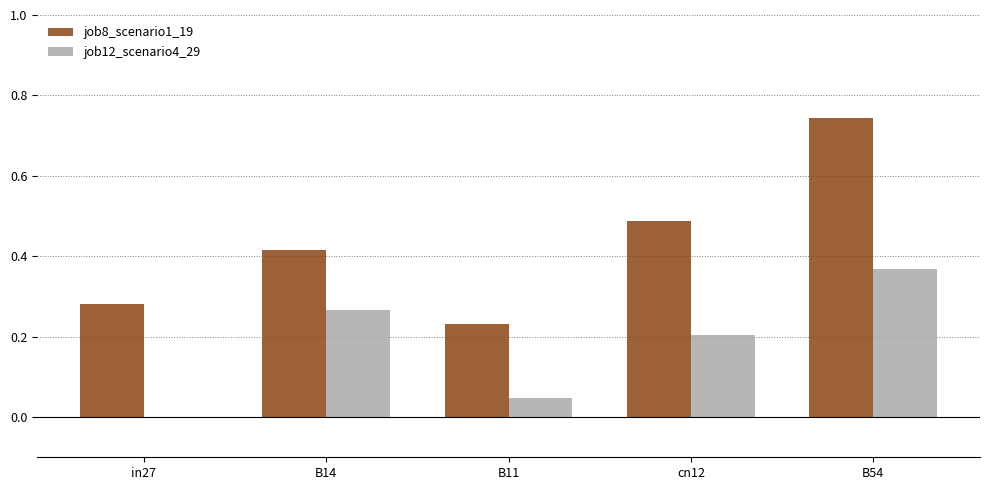

What is the sum of all job8_scenario1_19 values?

2.2